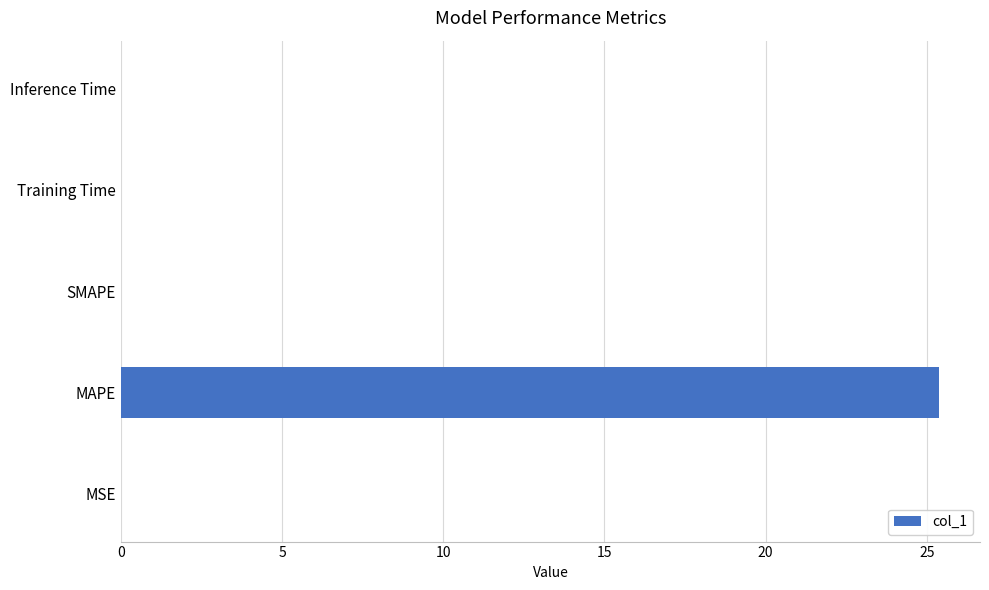

Which category has the highest value across all series?

MAPE